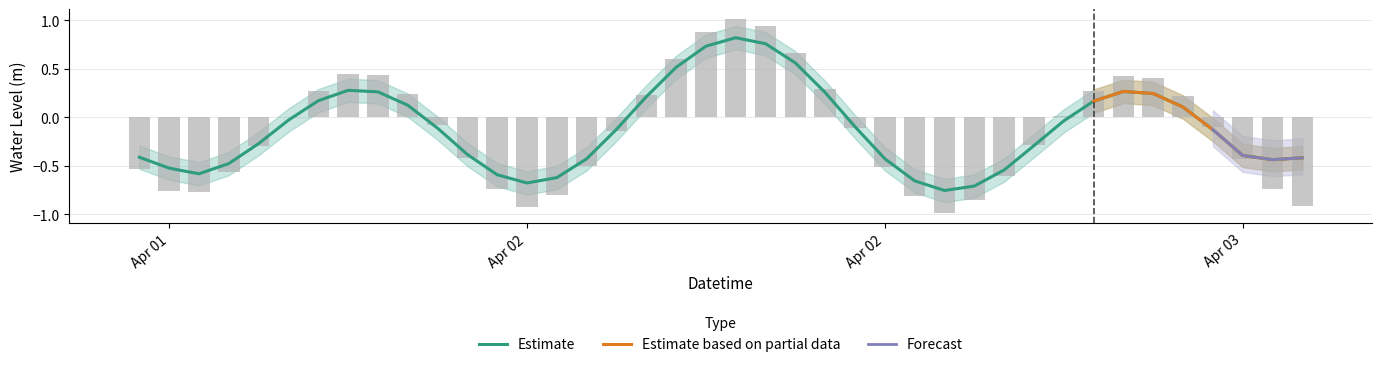

What is the sum of all values?

-5.5